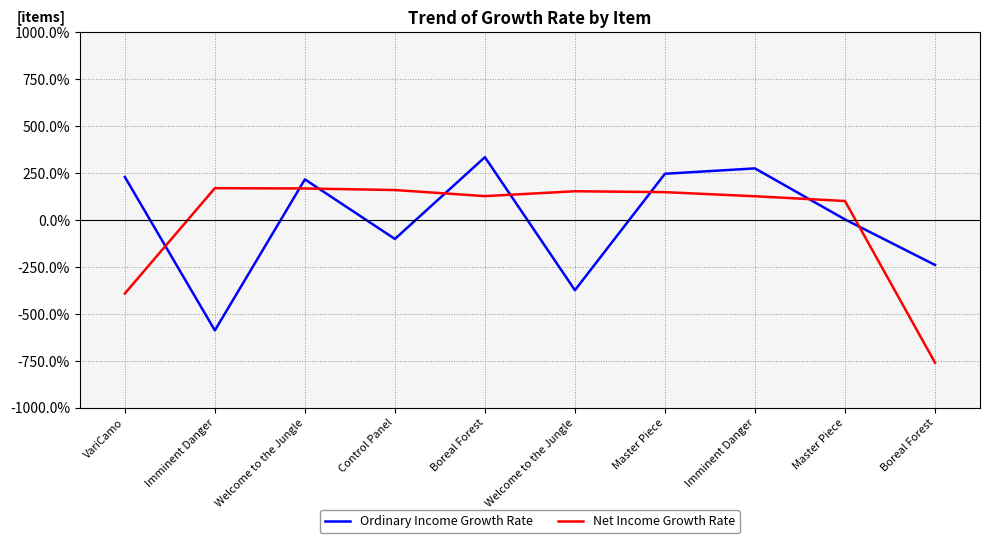

Does the chart display data point markers on the line(s)?

No